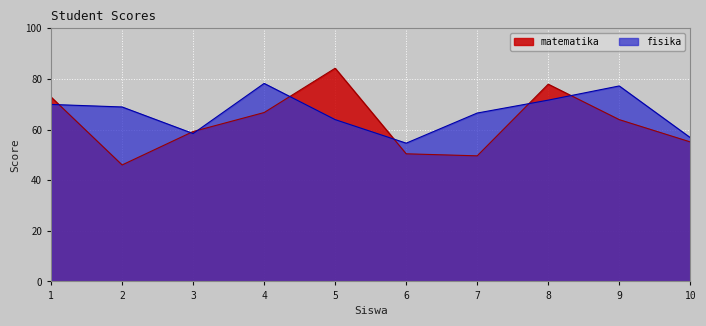

What is the minimum value shown in the chart?

46.0